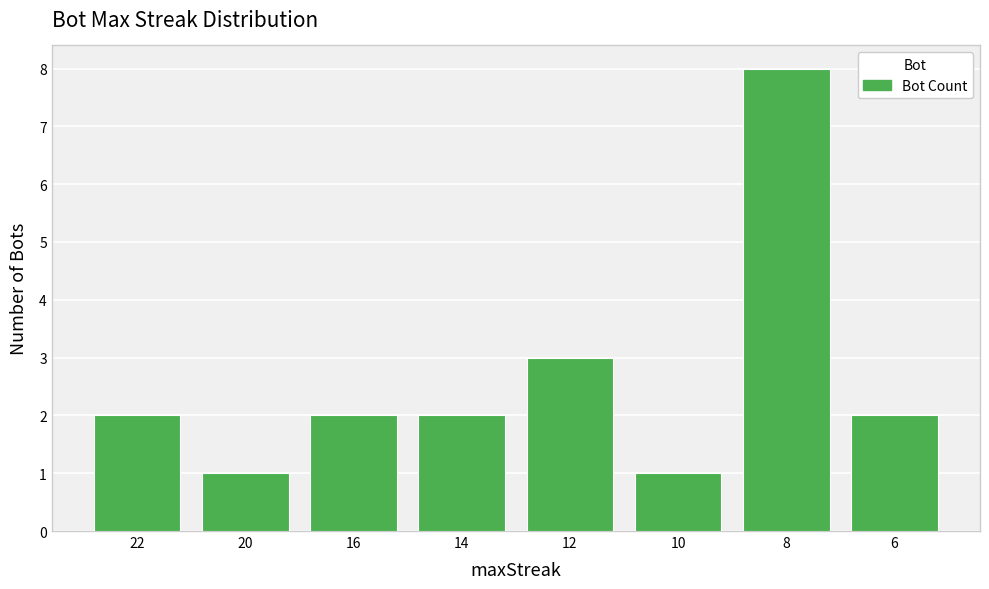

Is it true that the value at 12 is 3?

True